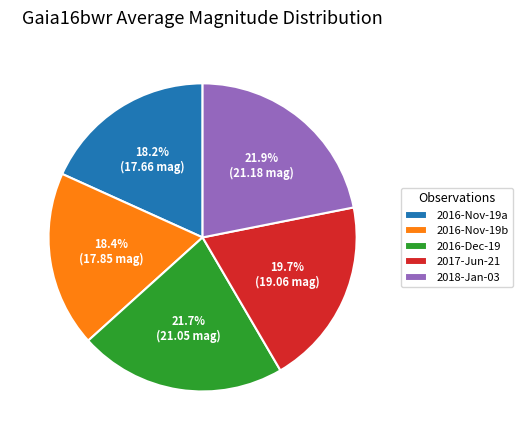

Is there any slice that represents more than half of the pie?

No